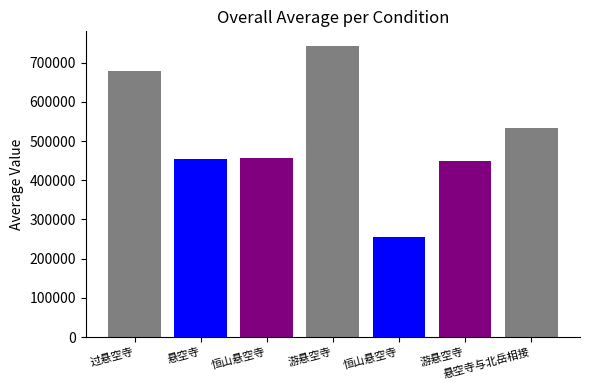

Which label corresponds to the smallest value in the chart?

恒山悬空寺